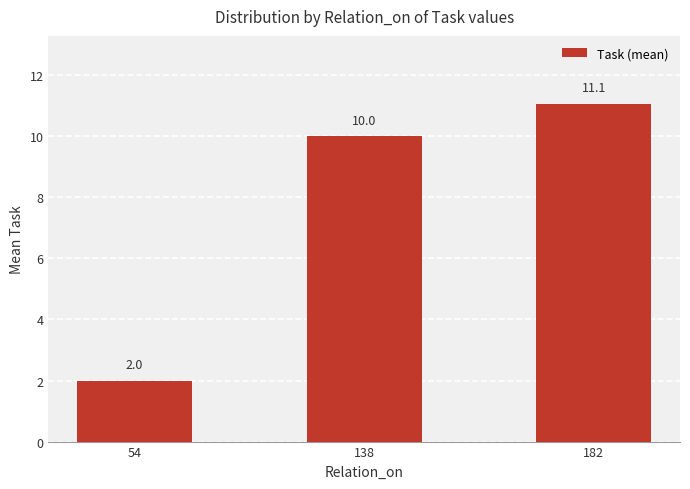

What is the sum of all values?

23.1